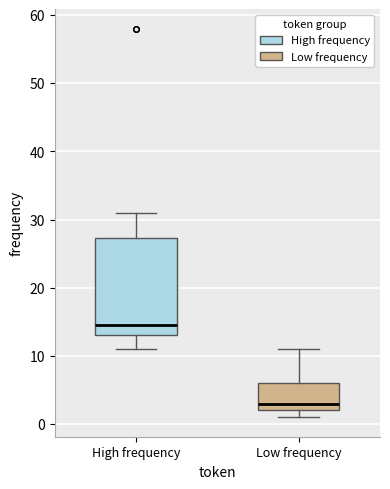

Where does the lower whisker of the box for High frequency end on the y-axis? The values are not printed on the chart, so give them approximately, as read against the axis.

11